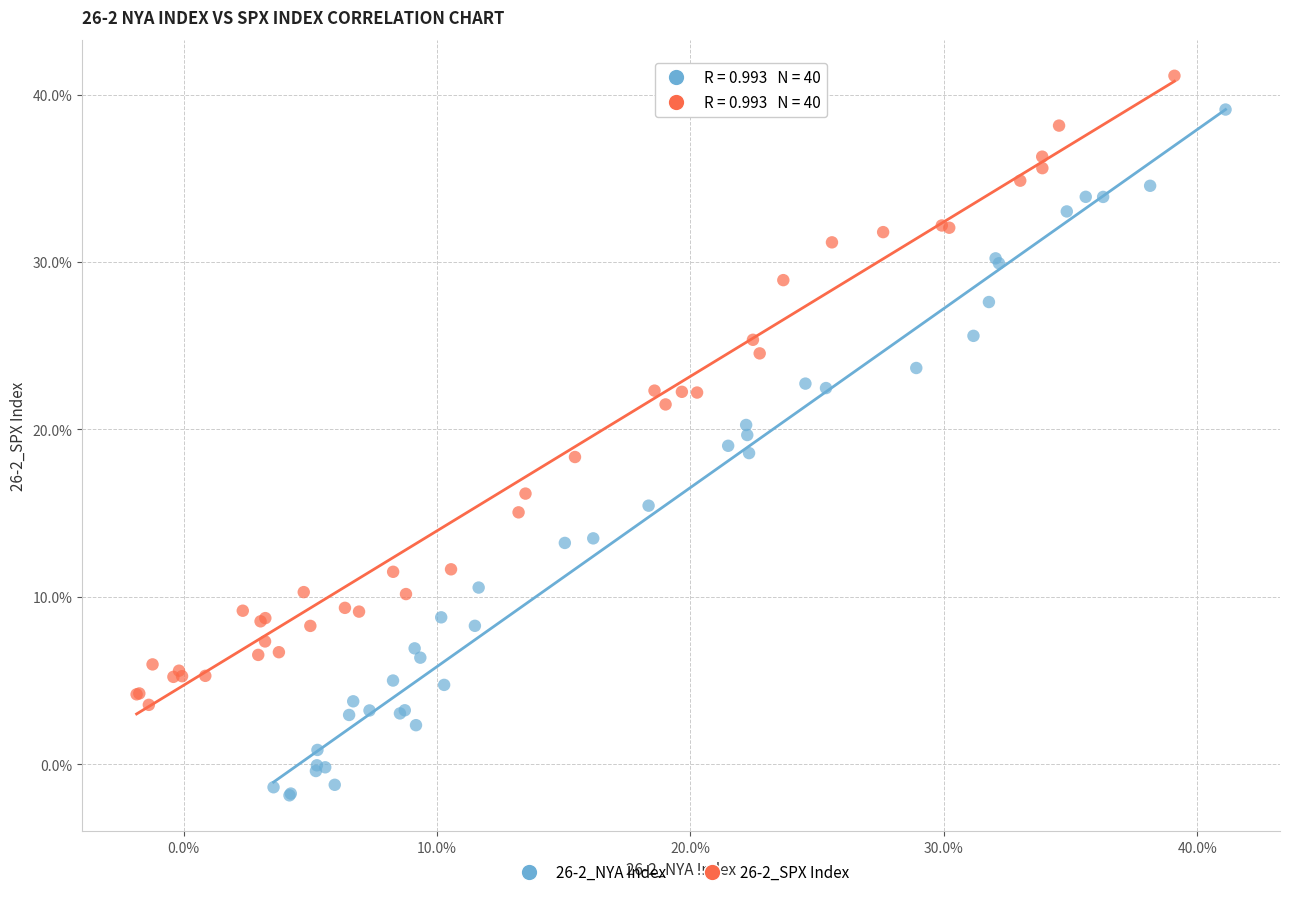

Which series contains the highest Y value?

26-2_SPX Index